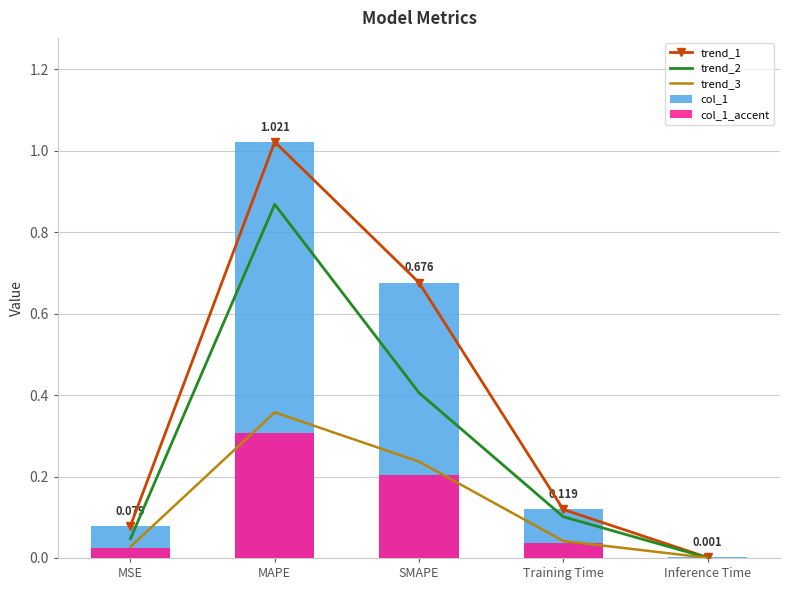

Reading left to right, extract all data points from this chart.

trend_1: 0.1	1.0	0.7	0.1	0.0
trend_2: 0.0	0.9	0.4	0.1	0.0
trend_3: 0.0	0.4	0.2	0.0	0.0
col_1: 0.1	1.0	0.7	0.1	0.0
col_1_accent: 0.0	0.3	0.2	0.0	0.0